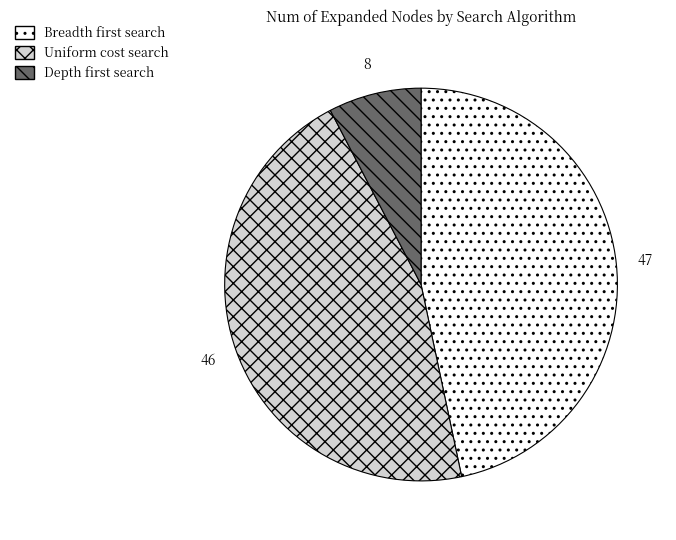

Rank the categories by value from highest to lowest.

Breadth first search, Uniform cost search, Depth first search